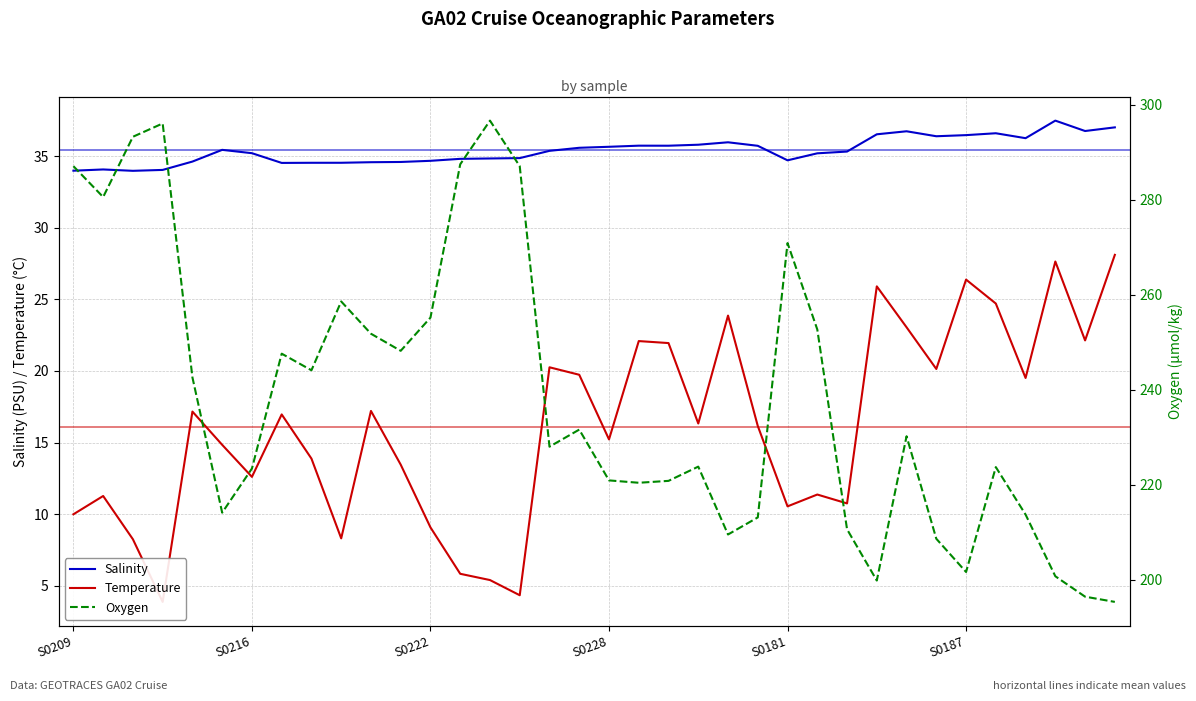

What is the maximum value for Salinity?

37.5